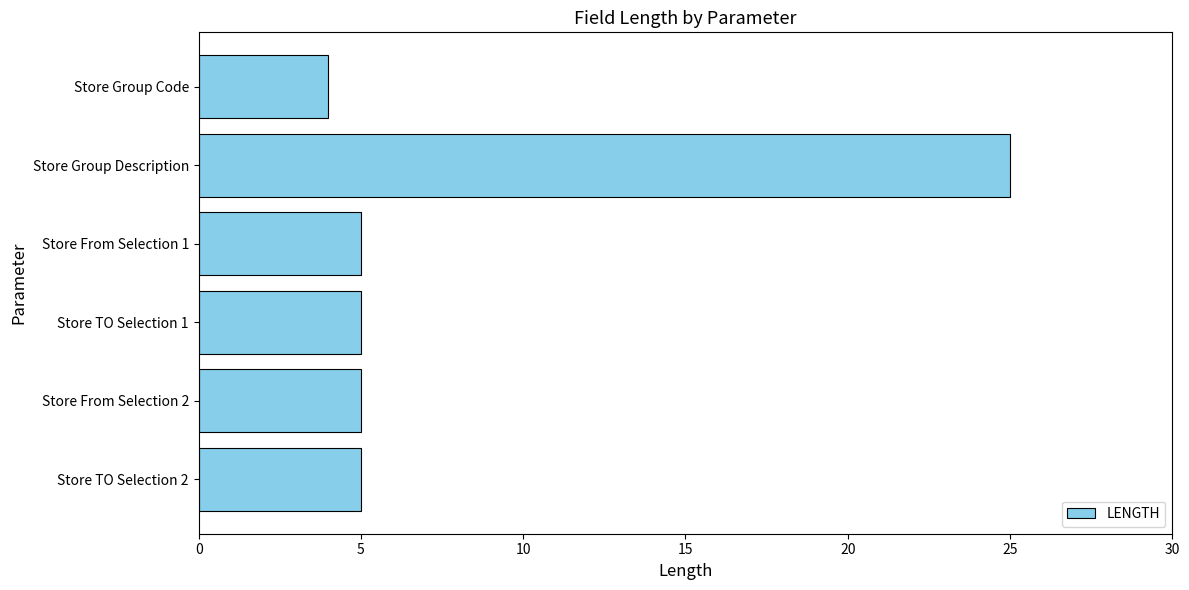

Which has a higher value, Store Group Description or Store From Selection 1?

Store Group Description